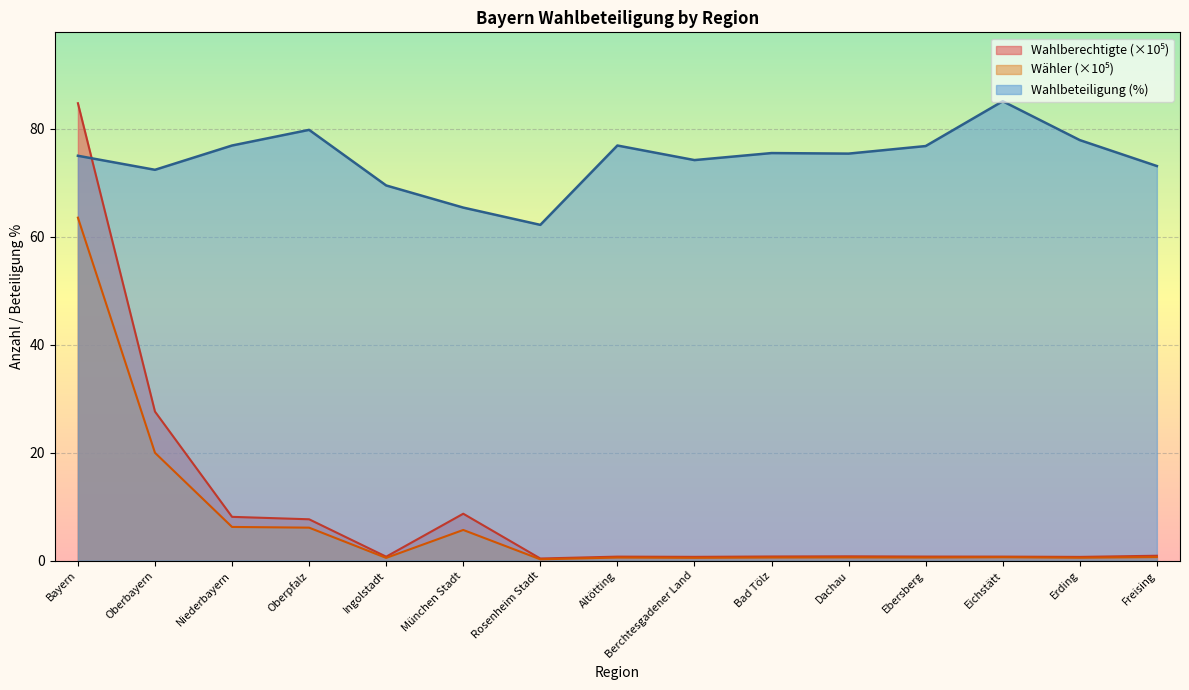

Is the value of Wähler at Freising greater than the value of Wahlbeteiligung at Freising?

No